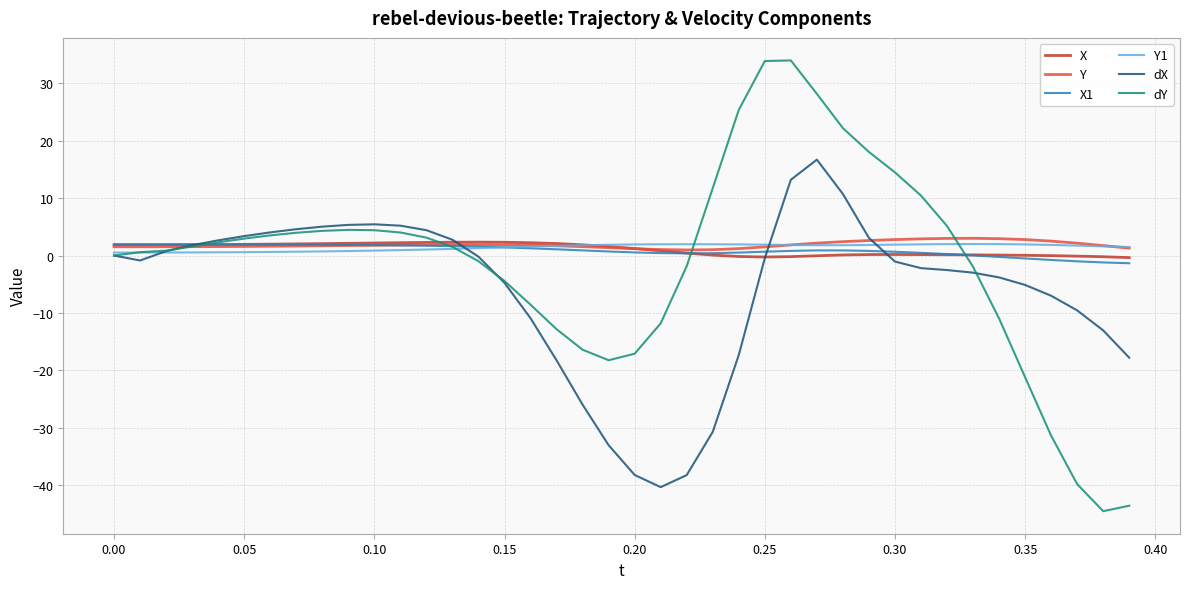

What is the minimum value shown in the chart?

-44.5